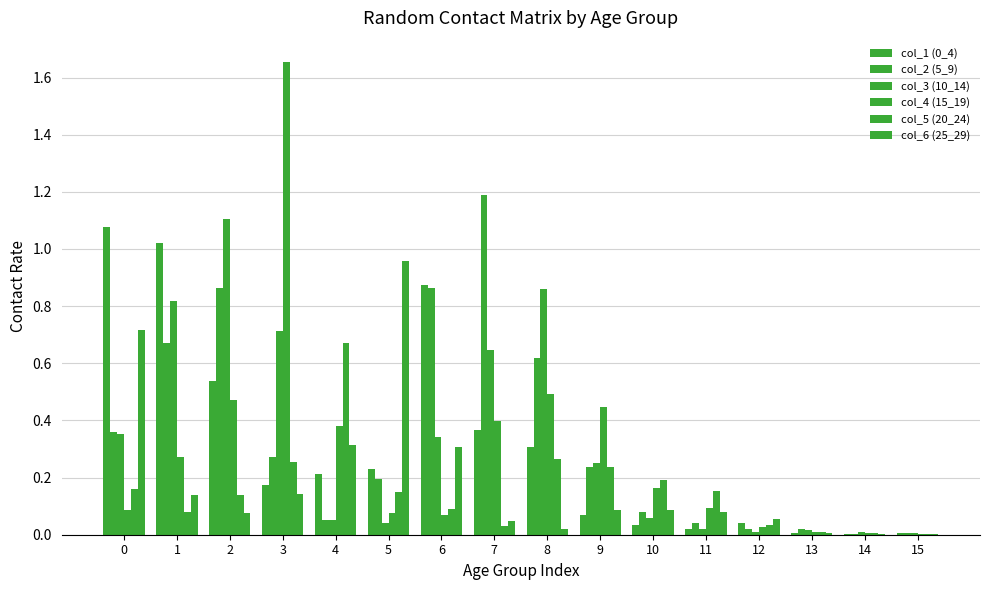

Does the chart contain stacked bars?

No